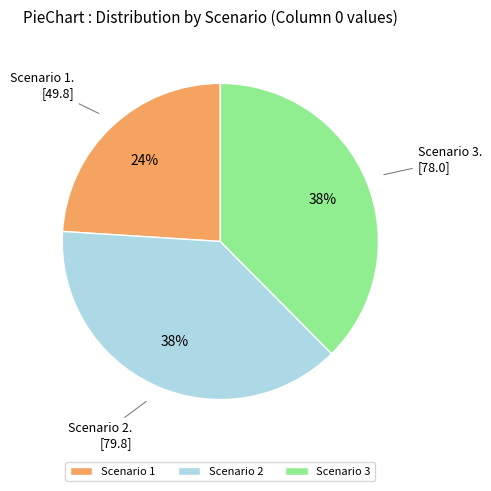

How many segments does this pie chart have?

3